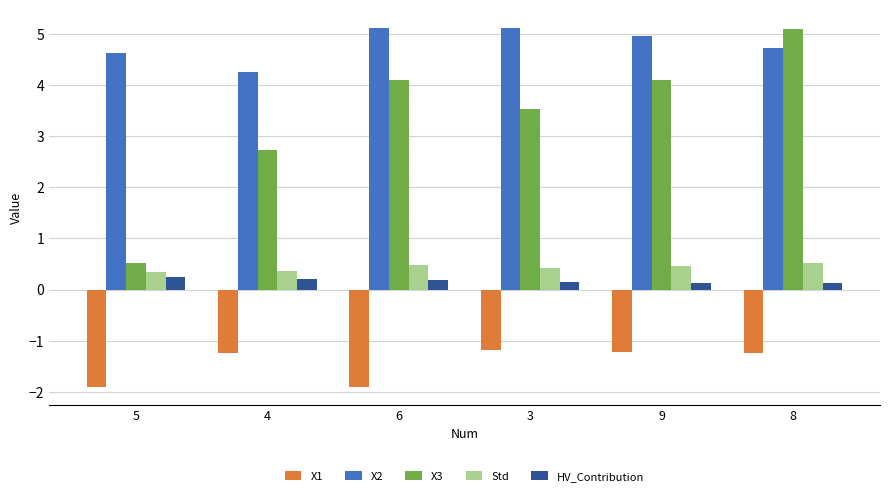

True or false: X1 has a value of -1.2 at 8.

True